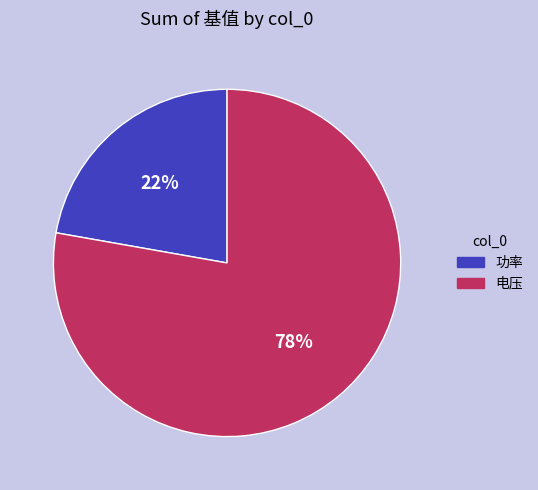

To the nearest percent, what percentage of the pie is 电压?

78%